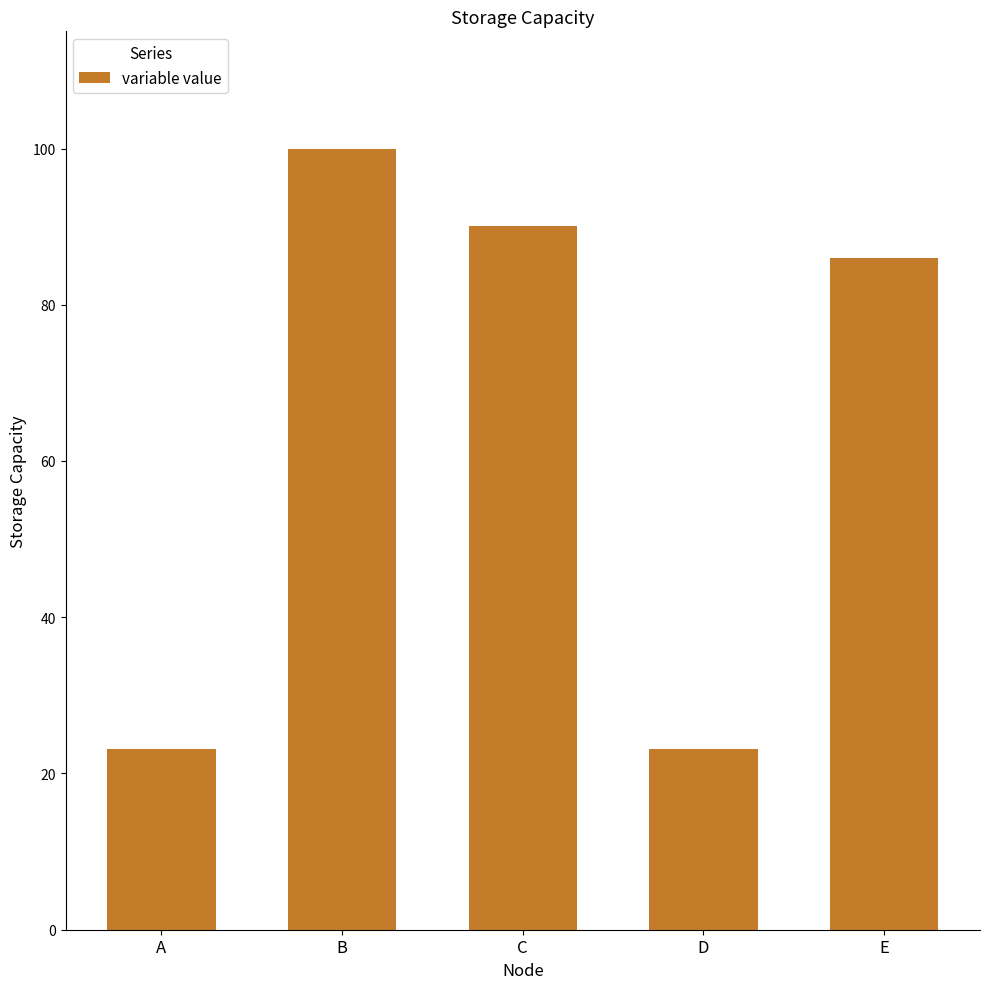

Are the bars grouped side by side (vs. stacked)?

No